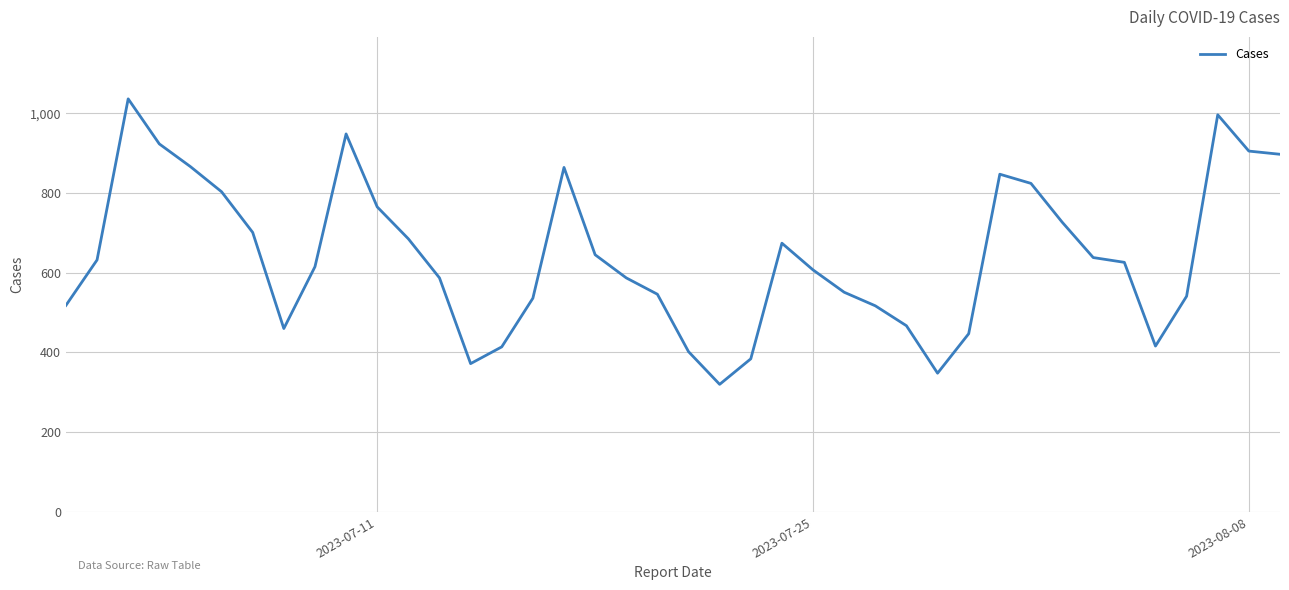

What is the maximum value shown in the chart?

1036